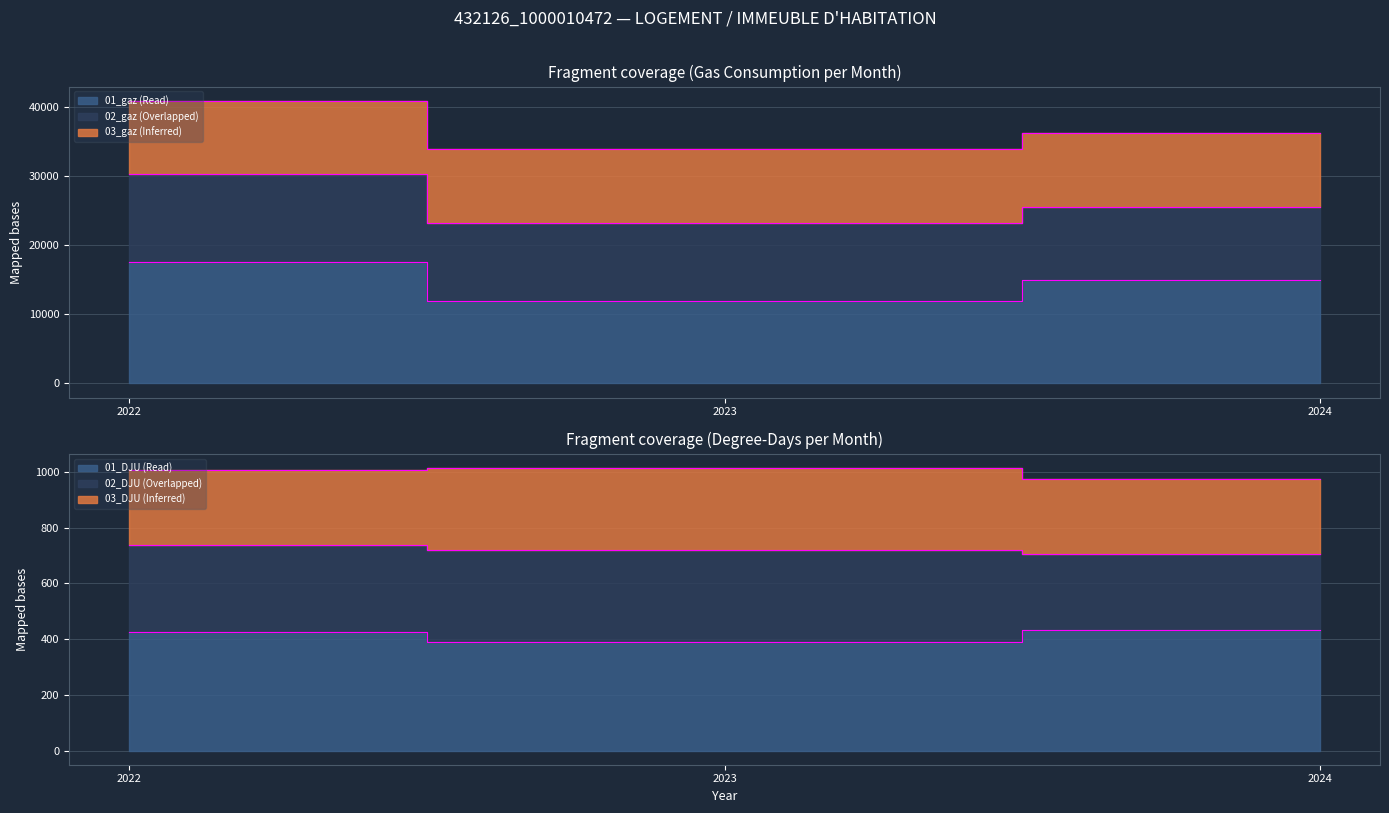

Which label corresponds to the smallest value in the chart?

2023